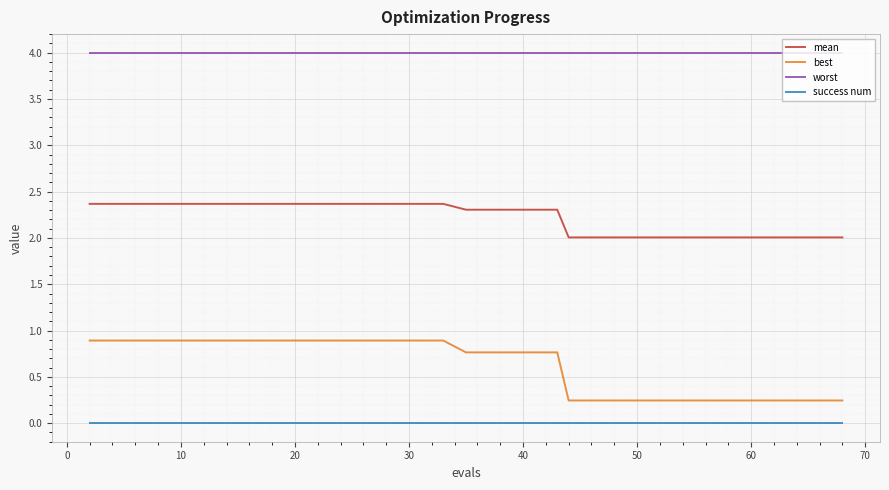

Which series has the widest spread of values?

best